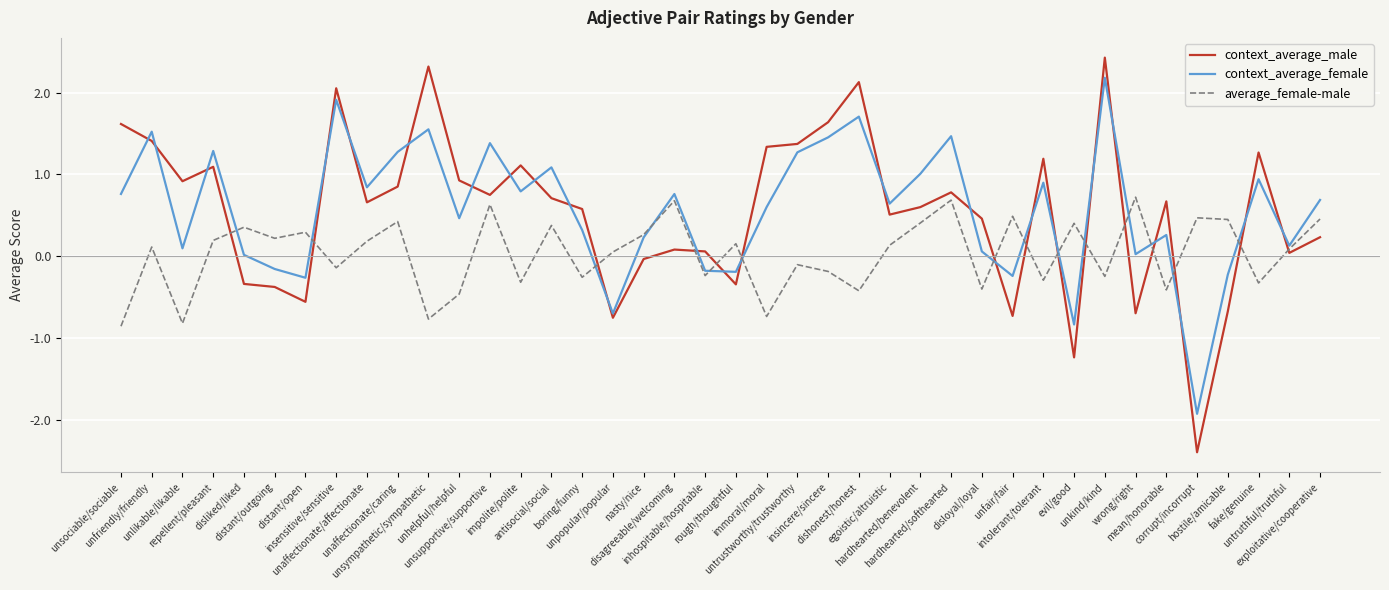

What is the total value across all series at unhelpful/helpful?

0.9